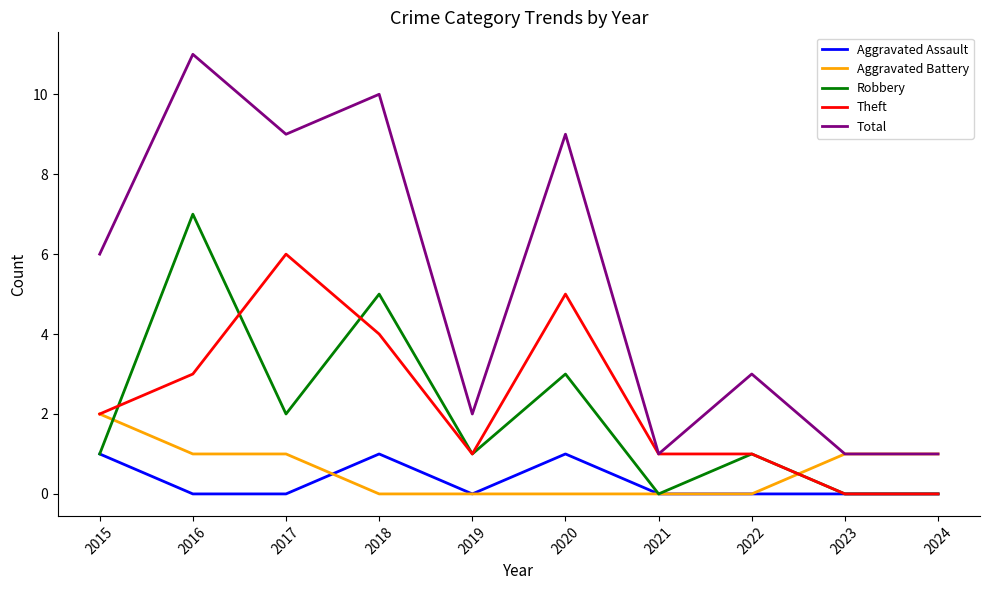

How many lines are shown in the chart?

5